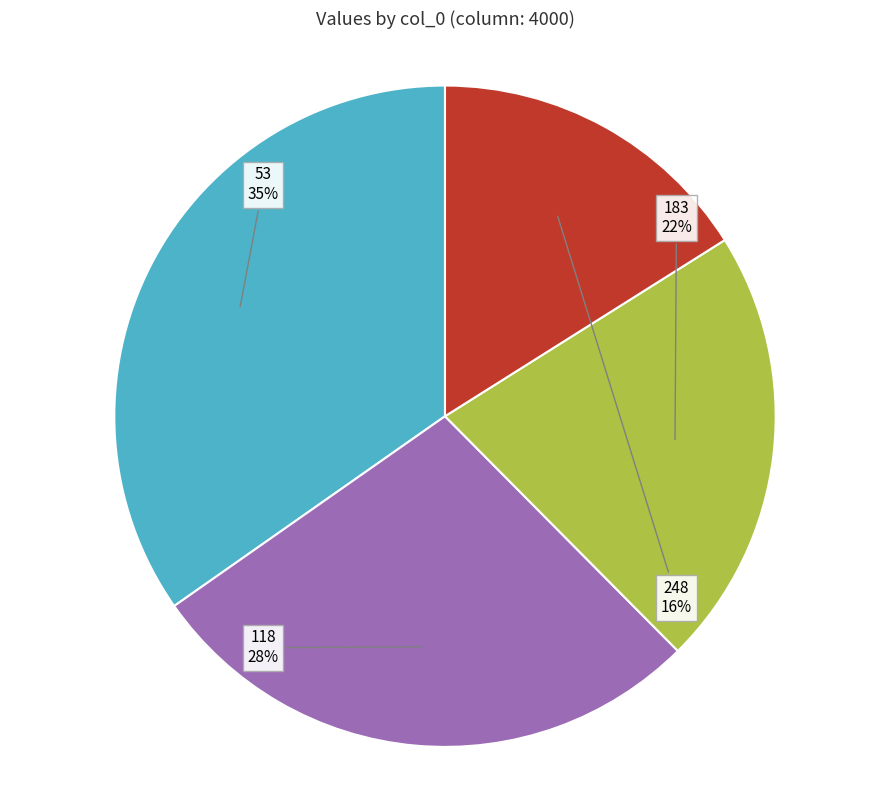

To the nearest percent, what is the difference between the largest and smallest slice percentages?

19%